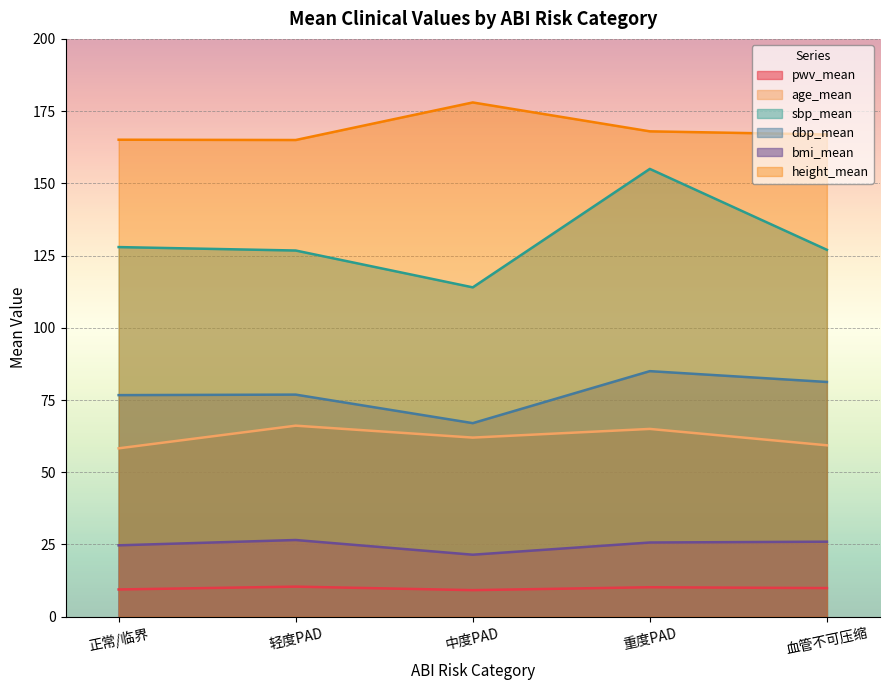

What is the maximum value shown in the chart?

178.0